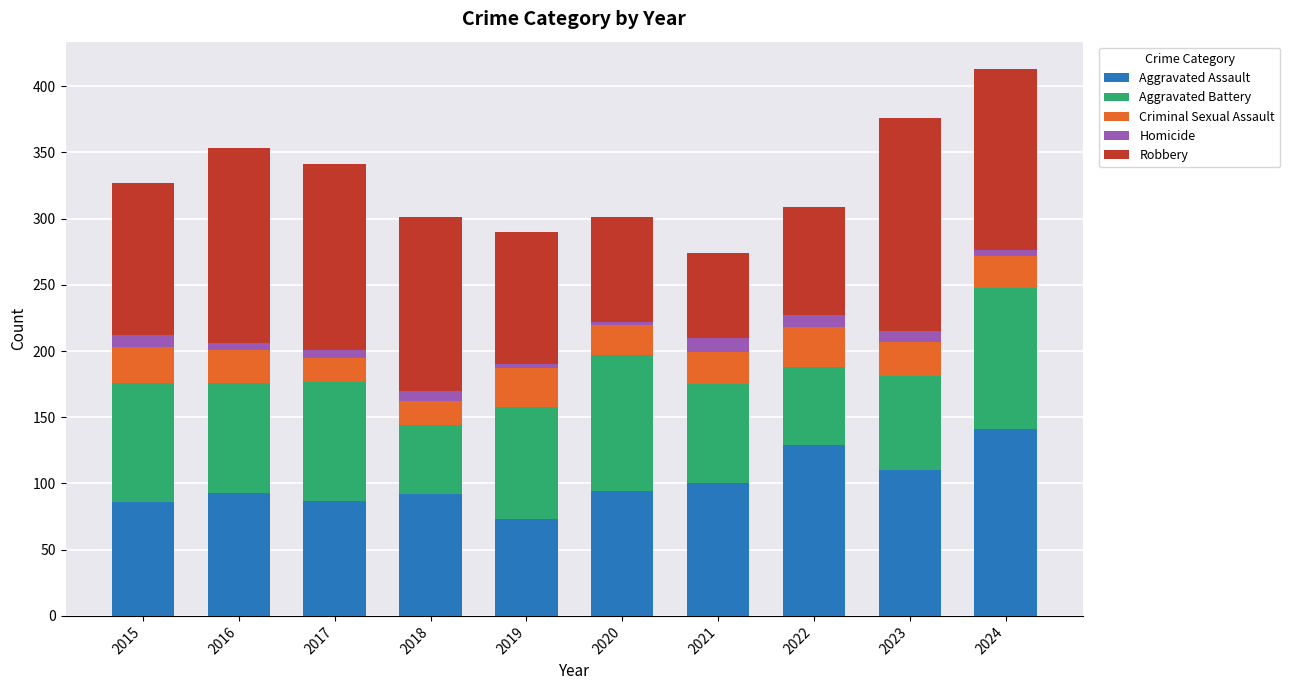

Is it true that Aggravated Assault equals 110 at 2023?

True